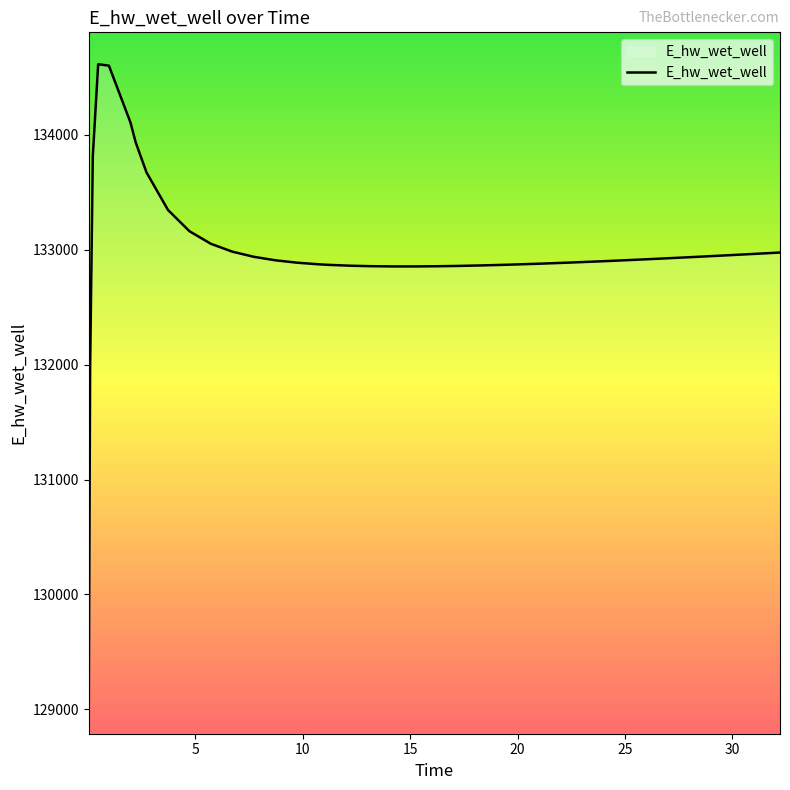

Count the number of data series in this chart.

1